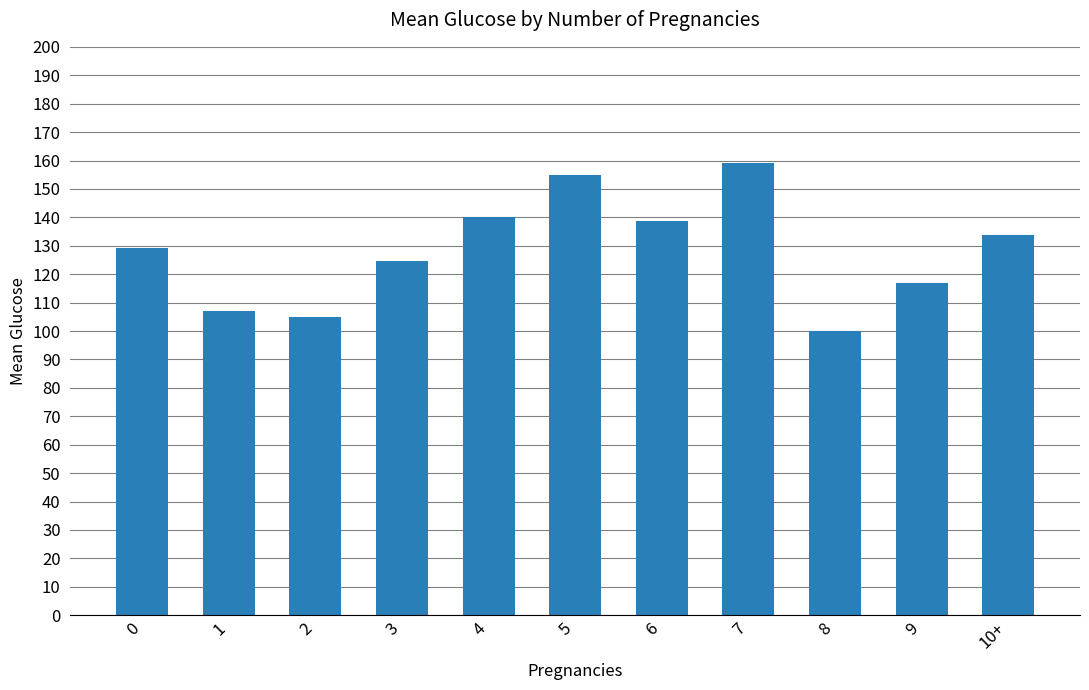

Count the number of values greater than 129.

6